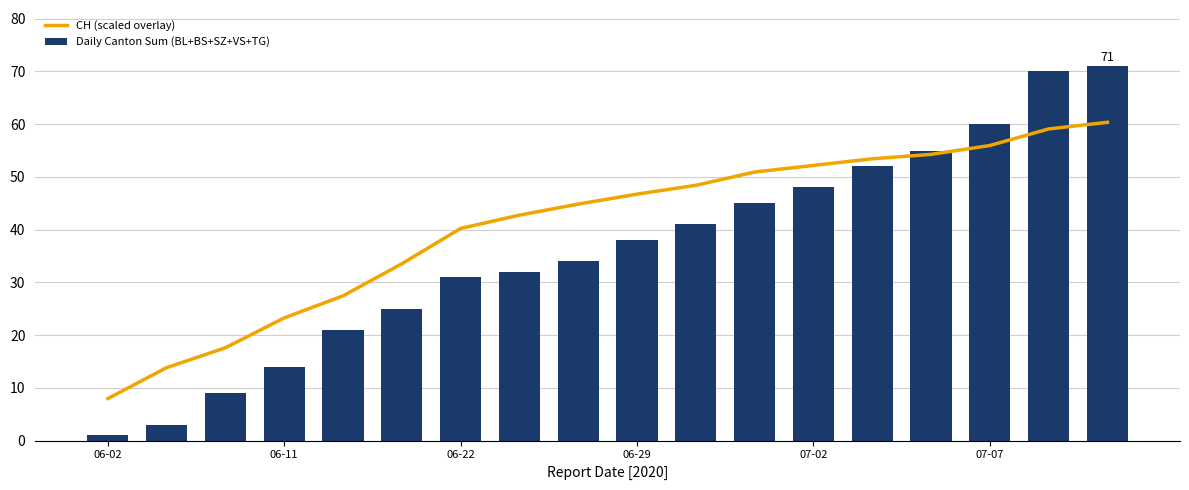

At which category is the sum across all series the highest?

17